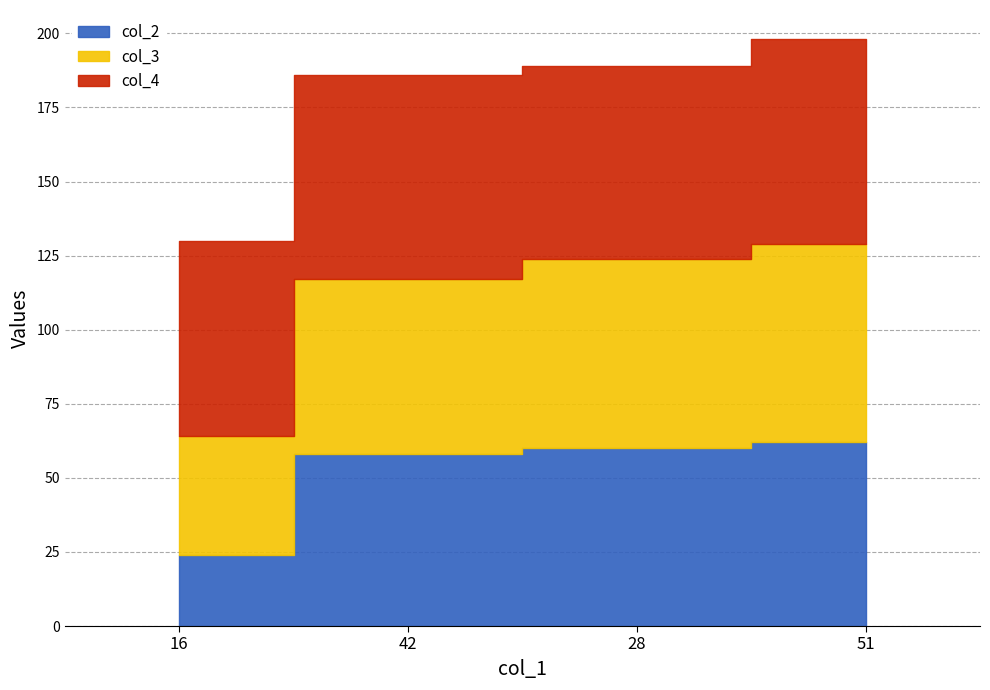

The col_4 series shows 65 at 28. True or false?

True